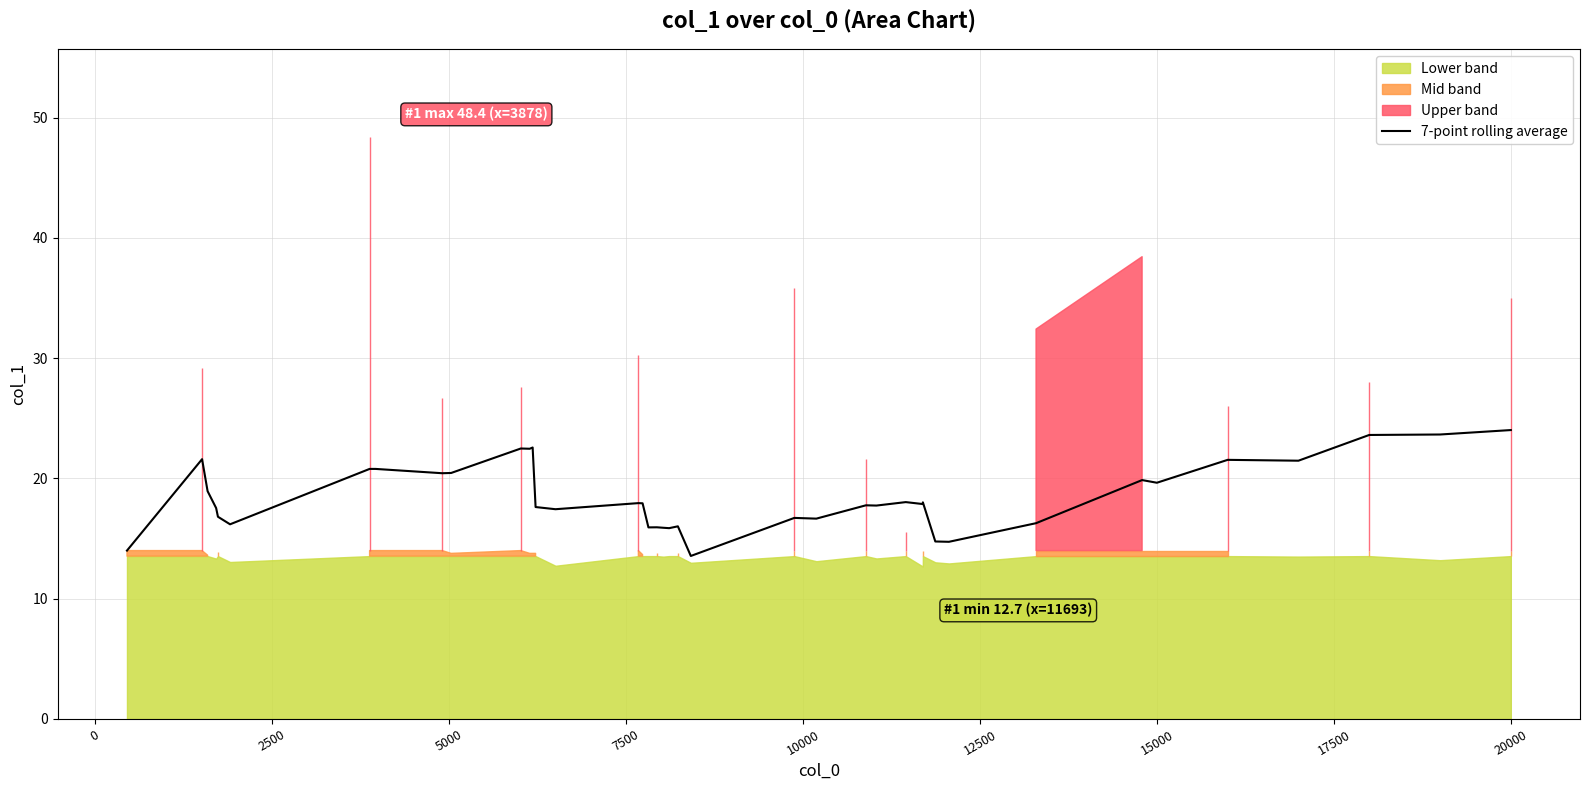

The value of 7-point rolling average at 20000 is 12.4. True or false?

False